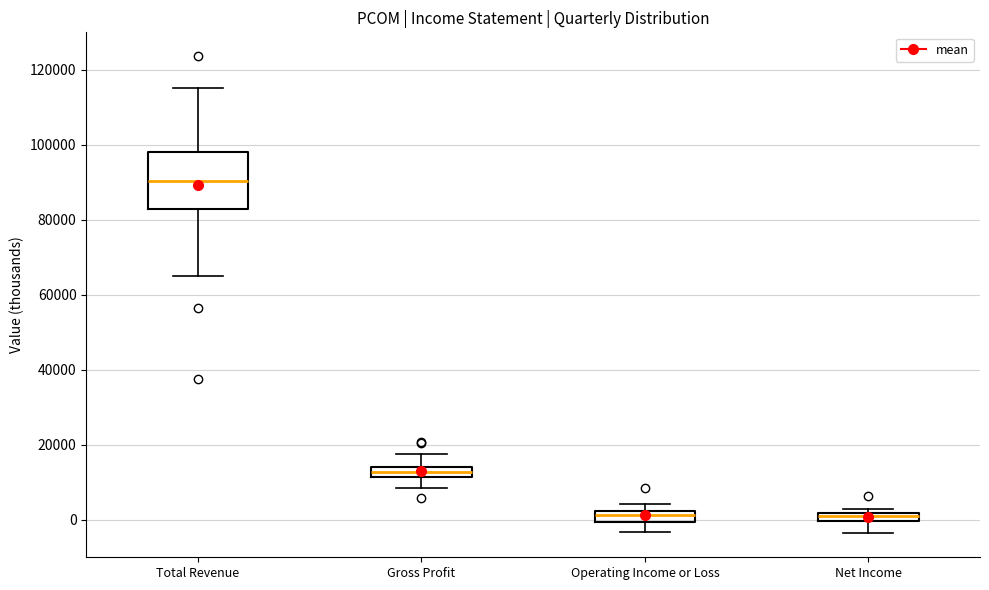

Which box is the tallest, from its lower edge to its upper edge?

Total Revenue